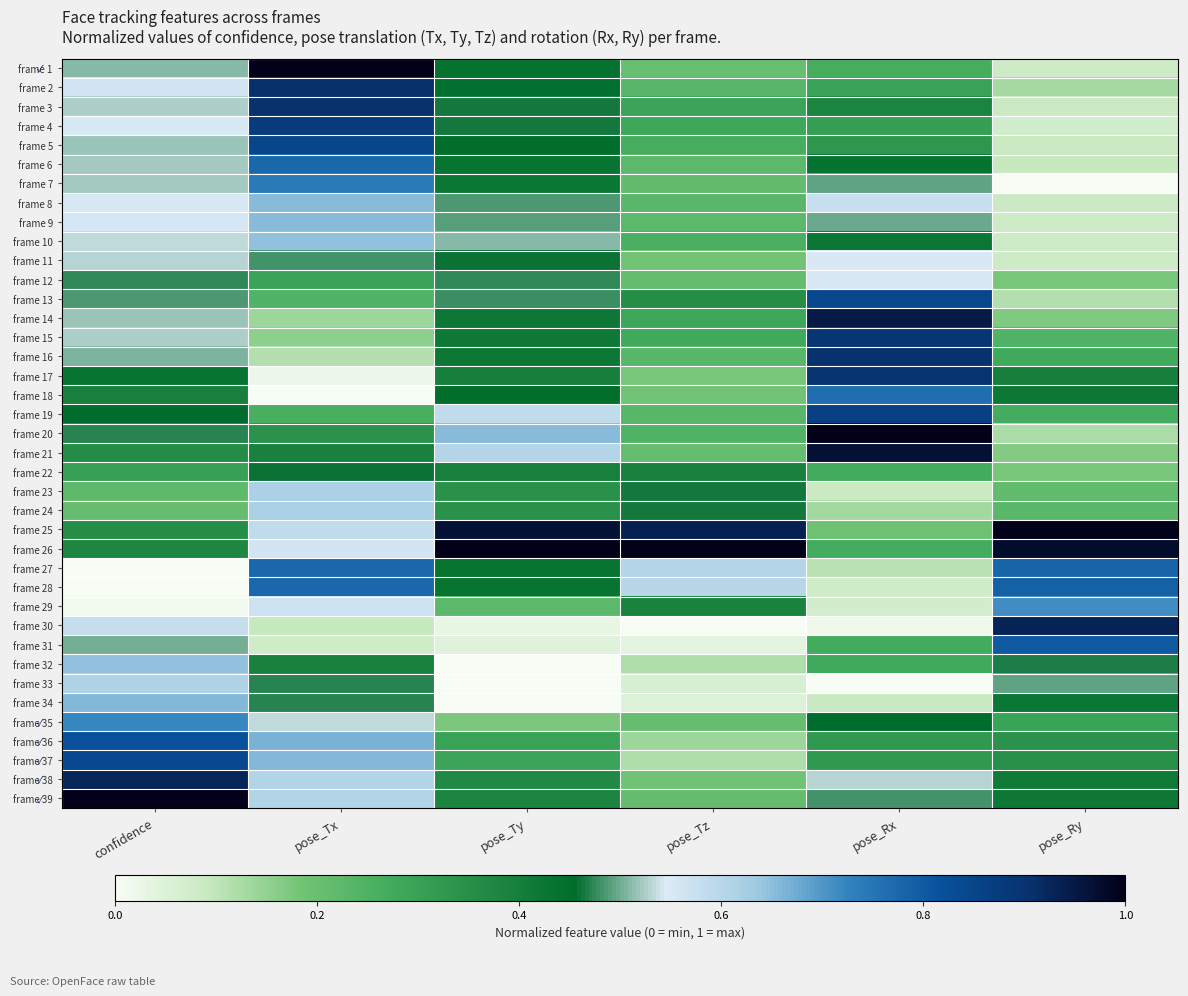

Between pose_Tx and pose_Rx, which is larger?

pose_Tx